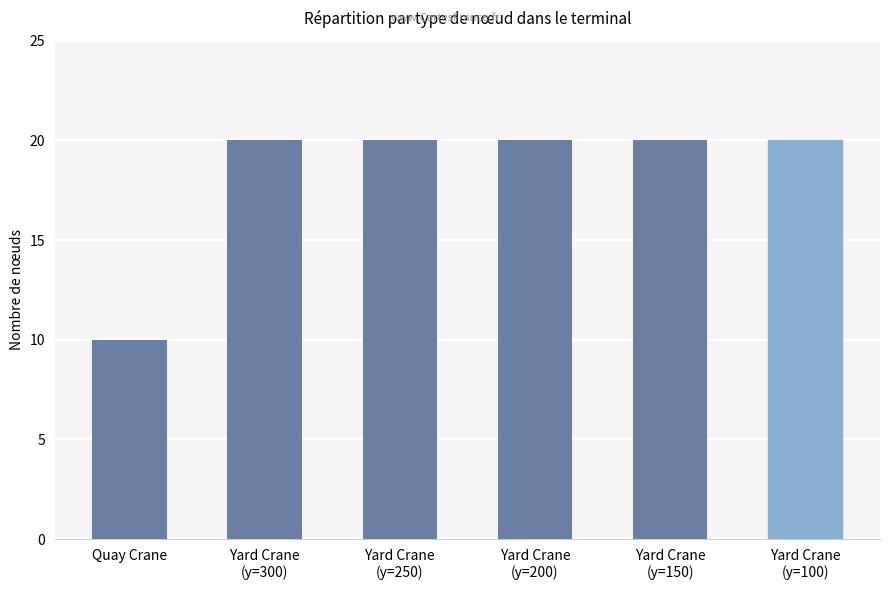

True or false: the data shows 16 at Quay Crane.

False